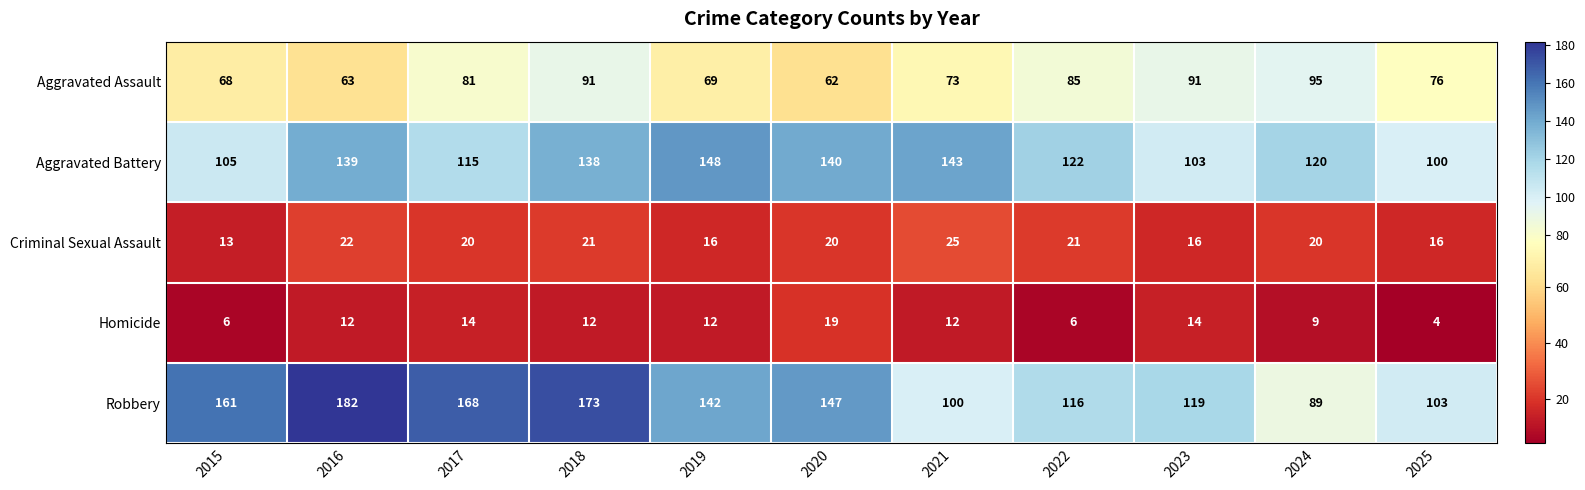

Count the number of data series in this chart.

5